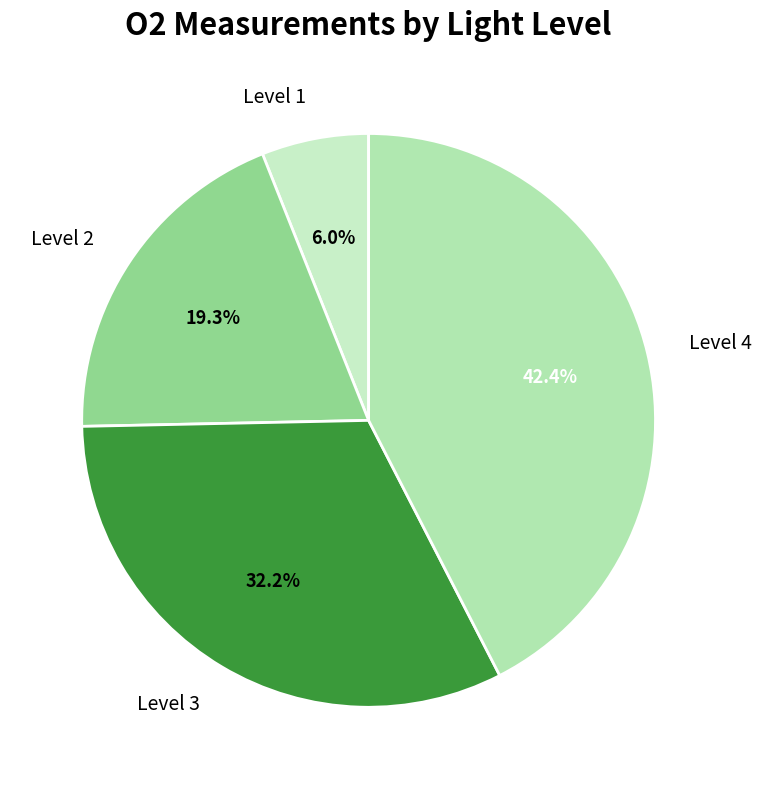

To the nearest percent, what is the average slice percentage?

25%